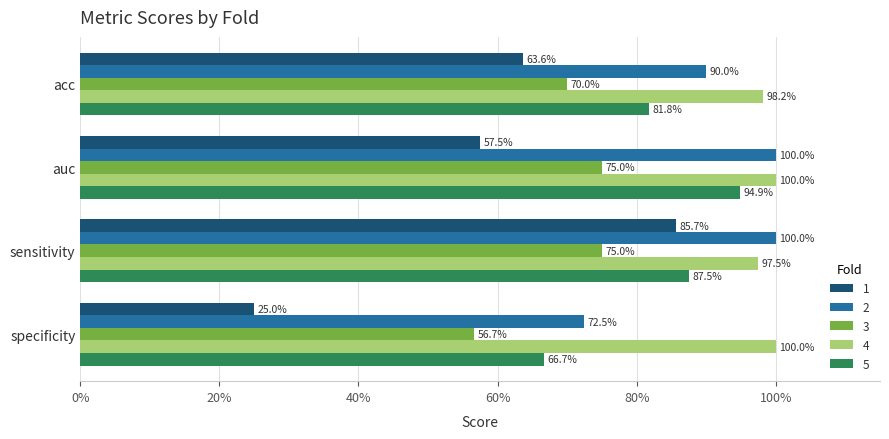

Count the number of categories in the chart.

4